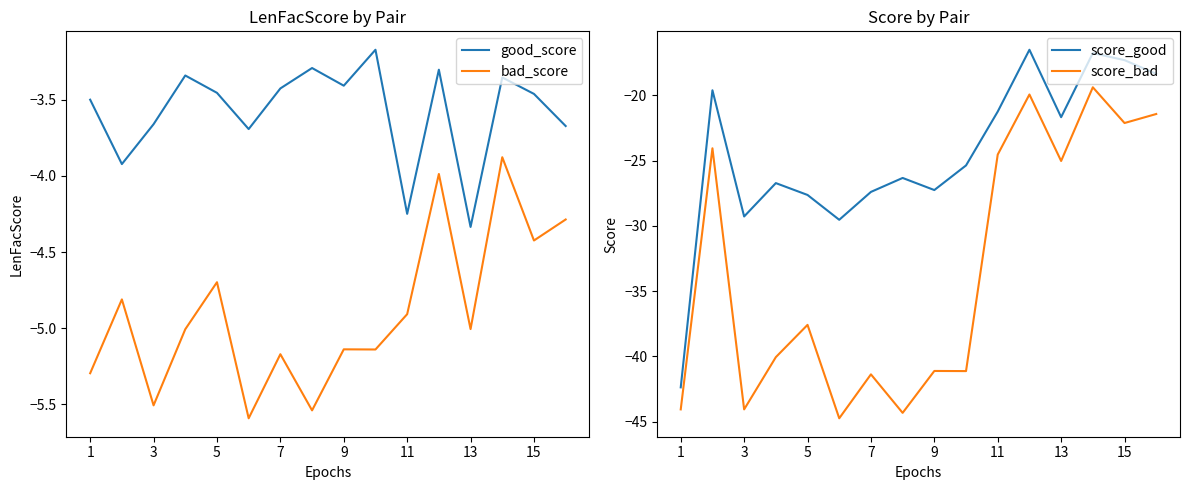

Is it true that good_score equals -5.0 at 15?

False